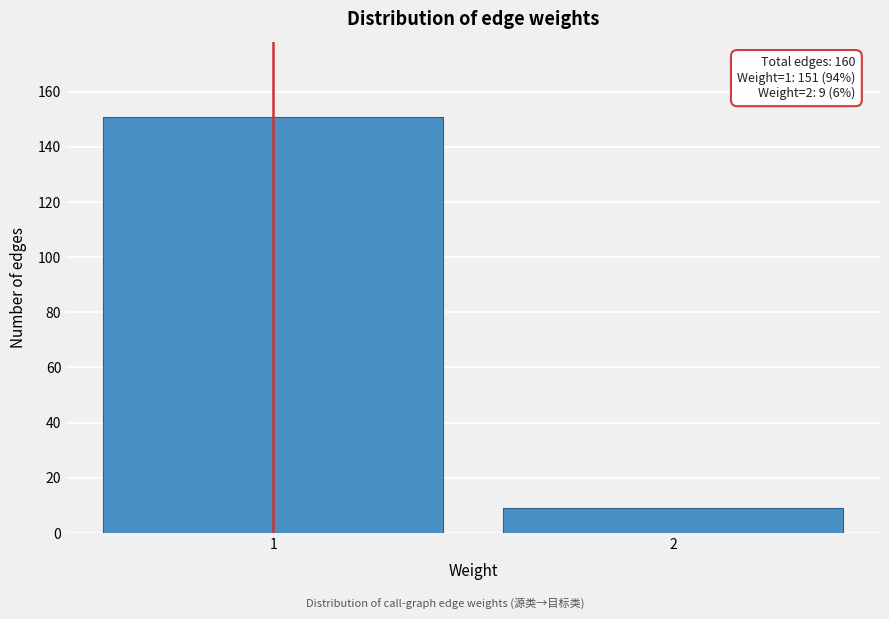

Reading right to left, what are all the values shown in this chart?

9	151